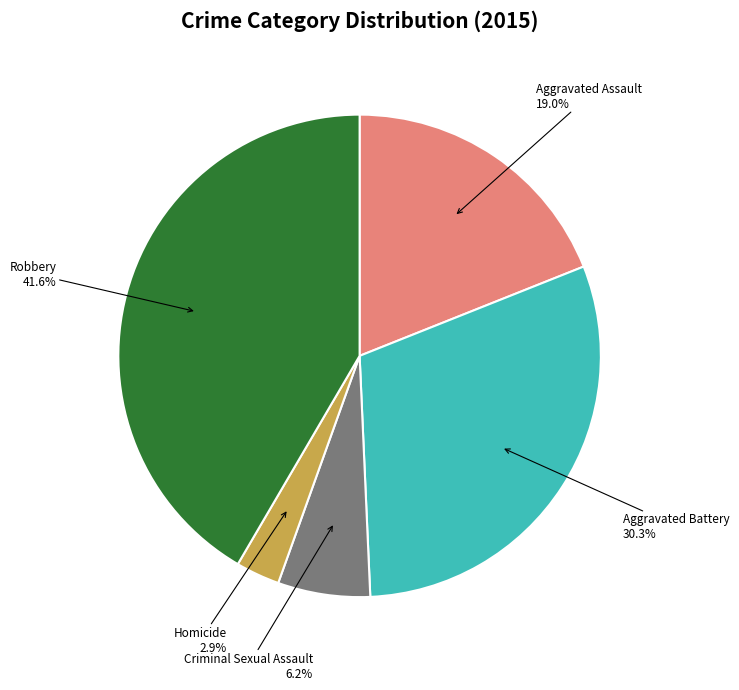

Is there a majority slice in this chart?

No